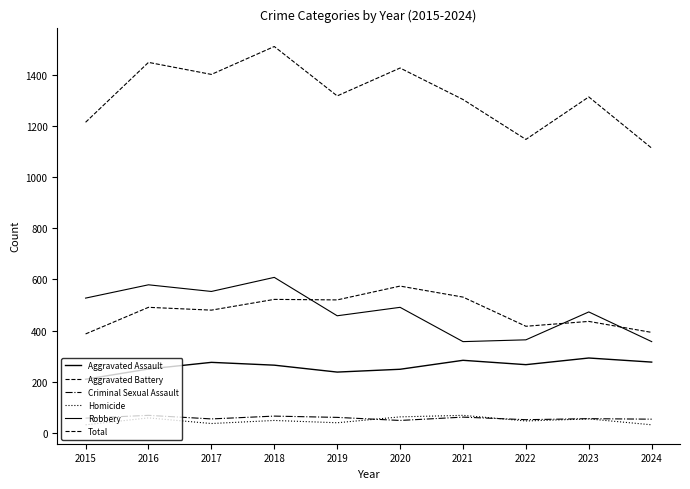

At which category does Robbery reach its first local valley?

2017